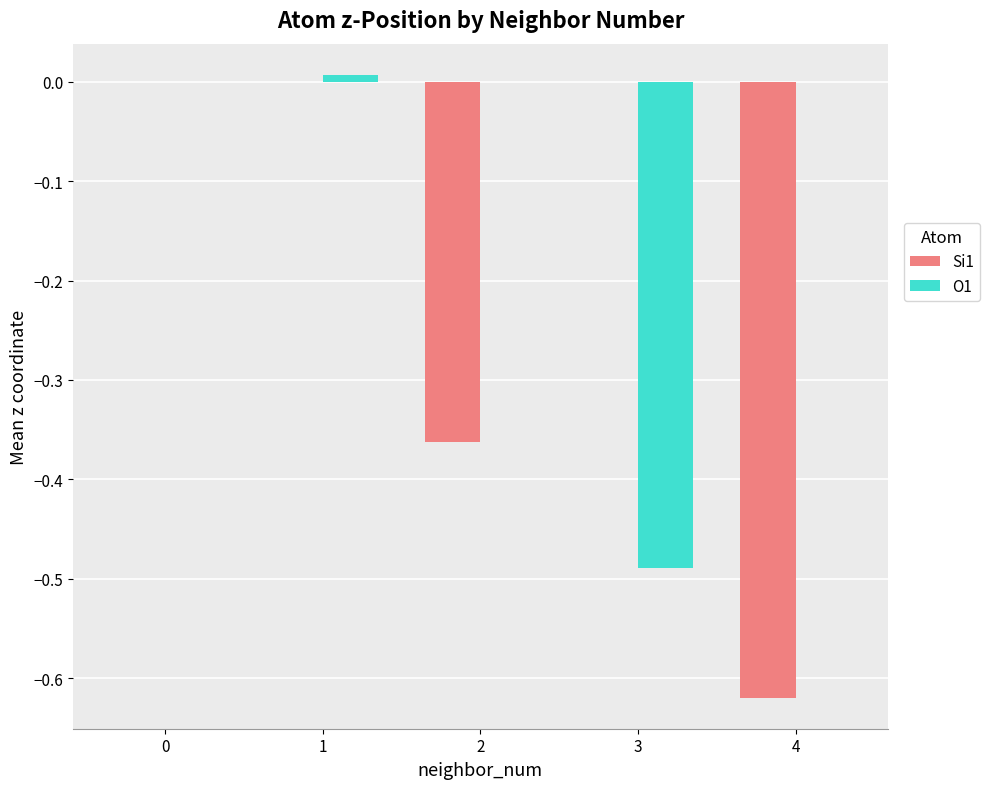

Is the value of O1 at 0 greater than the value of Si1 at 2?

Yes